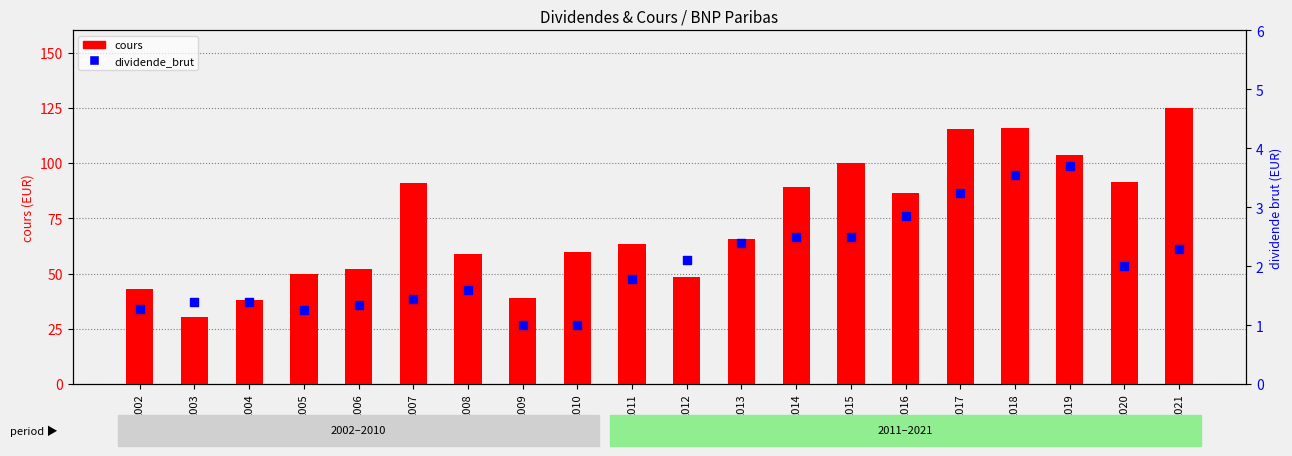

At how many categories does at least one series exceed 25?

20